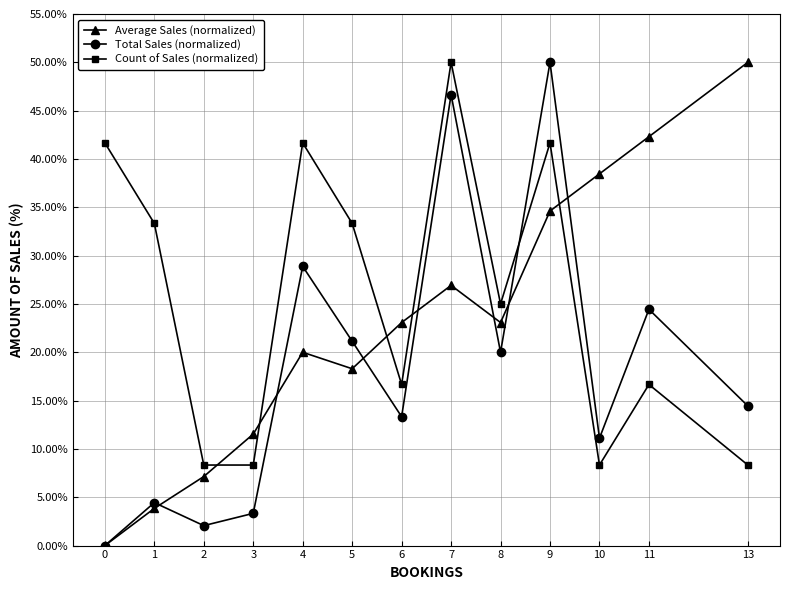

Is this an area chart (filled region under the line)?

No